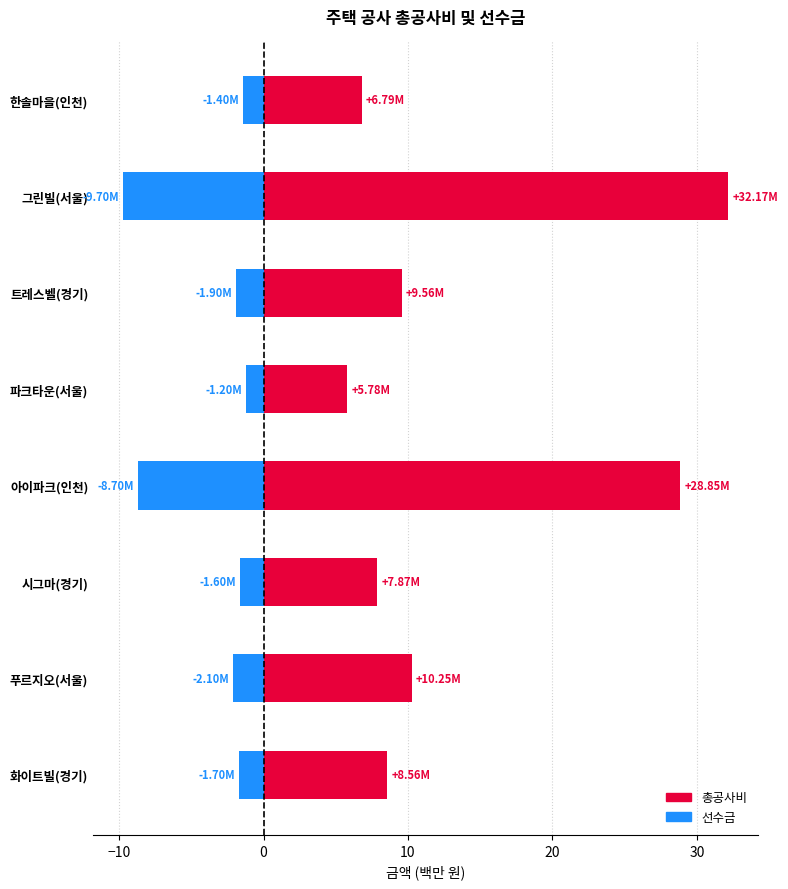

Reading left to right, extract all data points from this chart.

총공사비: 8.6	10.2	7.9	28.9	5.8	9.6	32.2	6.8
선수금: -1.7	-2.1	-1.6	-8.7	-1.2	-1.9	-9.7	-1.4